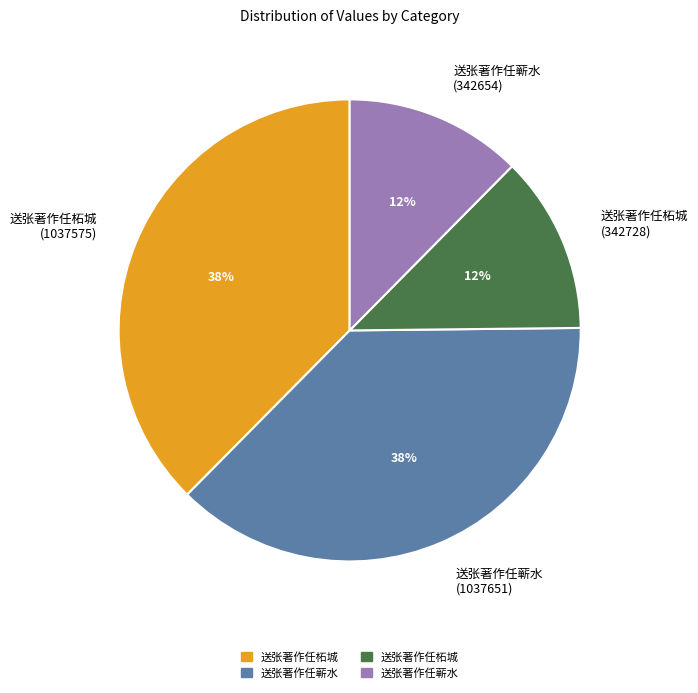

How many segments does this pie chart have?

4